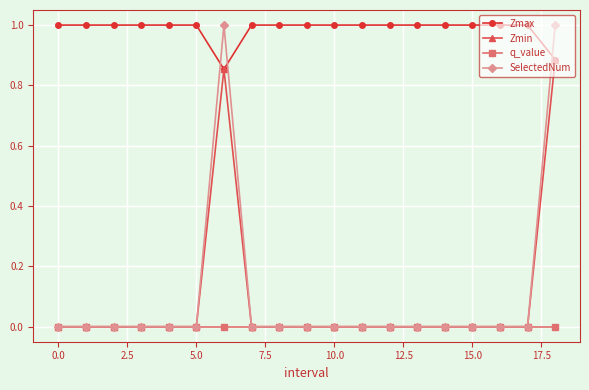

Does the chart have visible grid lines?

Yes